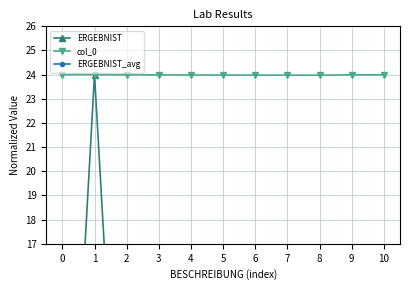

At which label does ERGEBNIST reach its minimum?

6